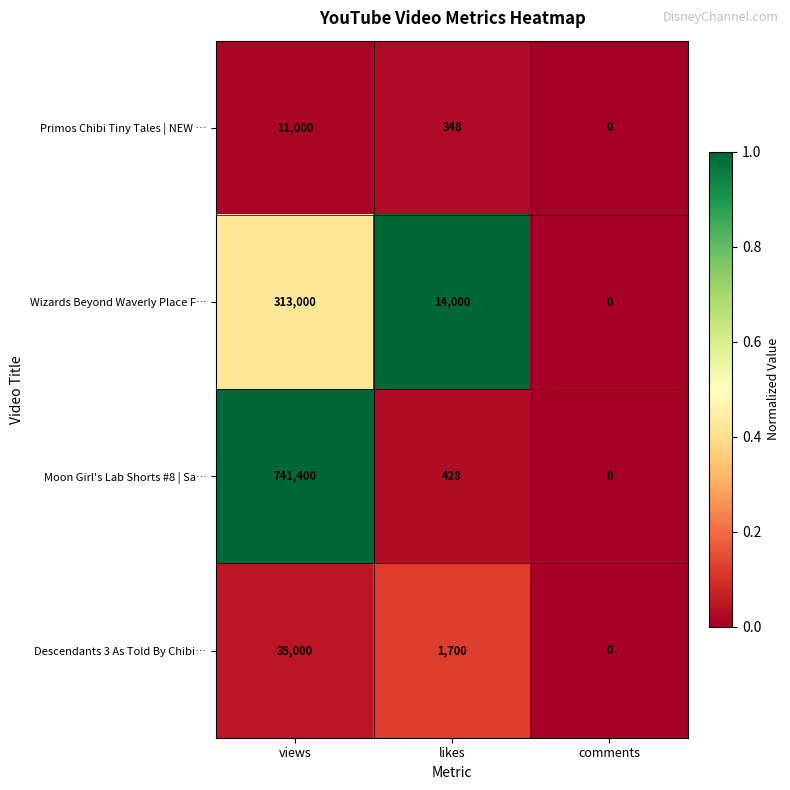

What is the average value of the Primos Chibi Tiny Tales | NEW … series?

3783